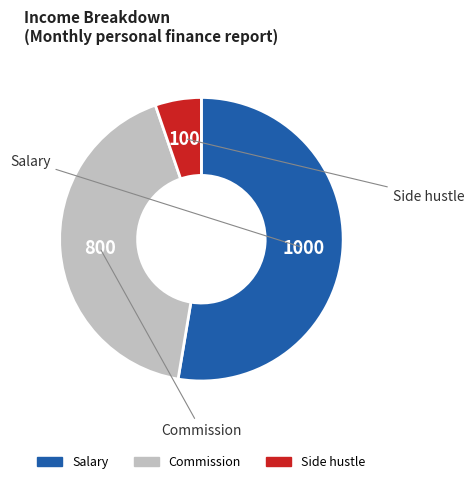

Do Side hustle and Commission together represent more than half of the pie?

No